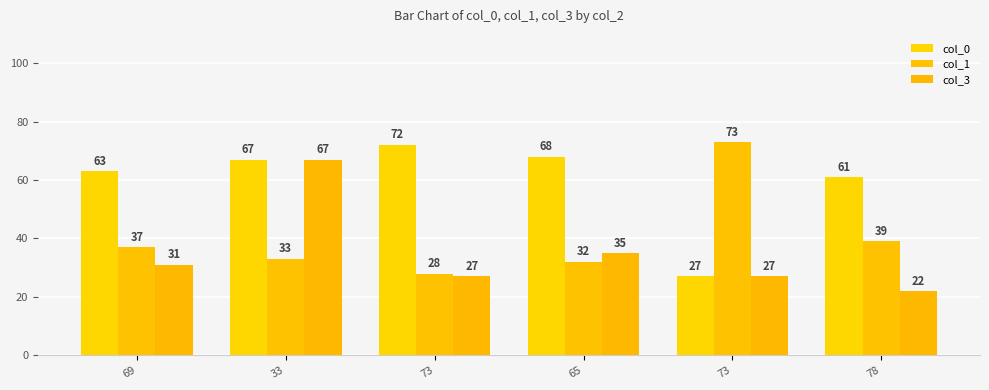

At which label does col_0 reach its minimum?

73